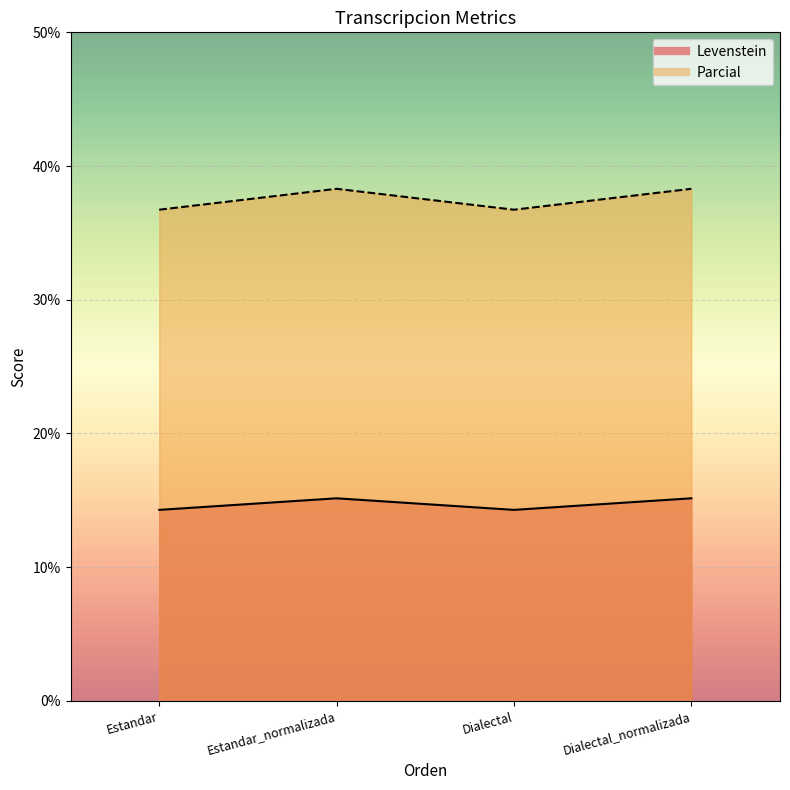

Between Estandar and Estandar_normalizada, which series saw the biggest shift?

Levenstein